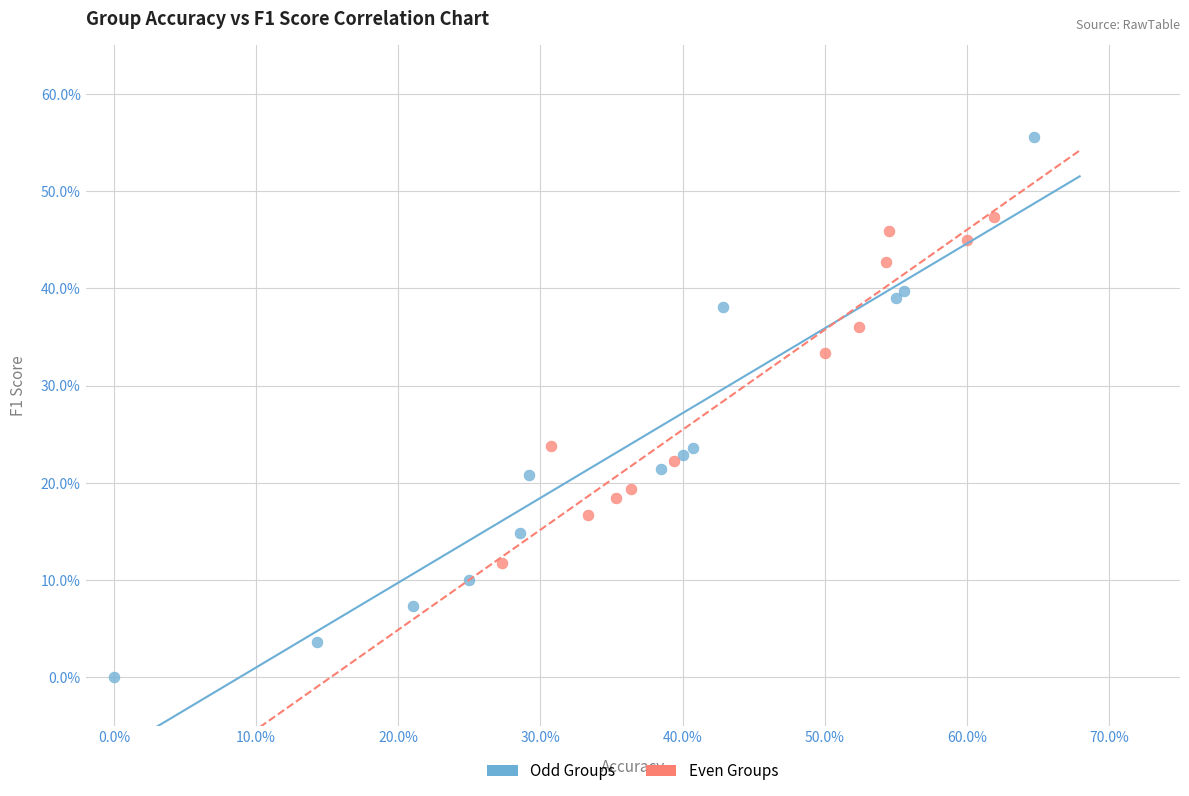

Which series reaches the maximum Y coordinate?

Odd Groups